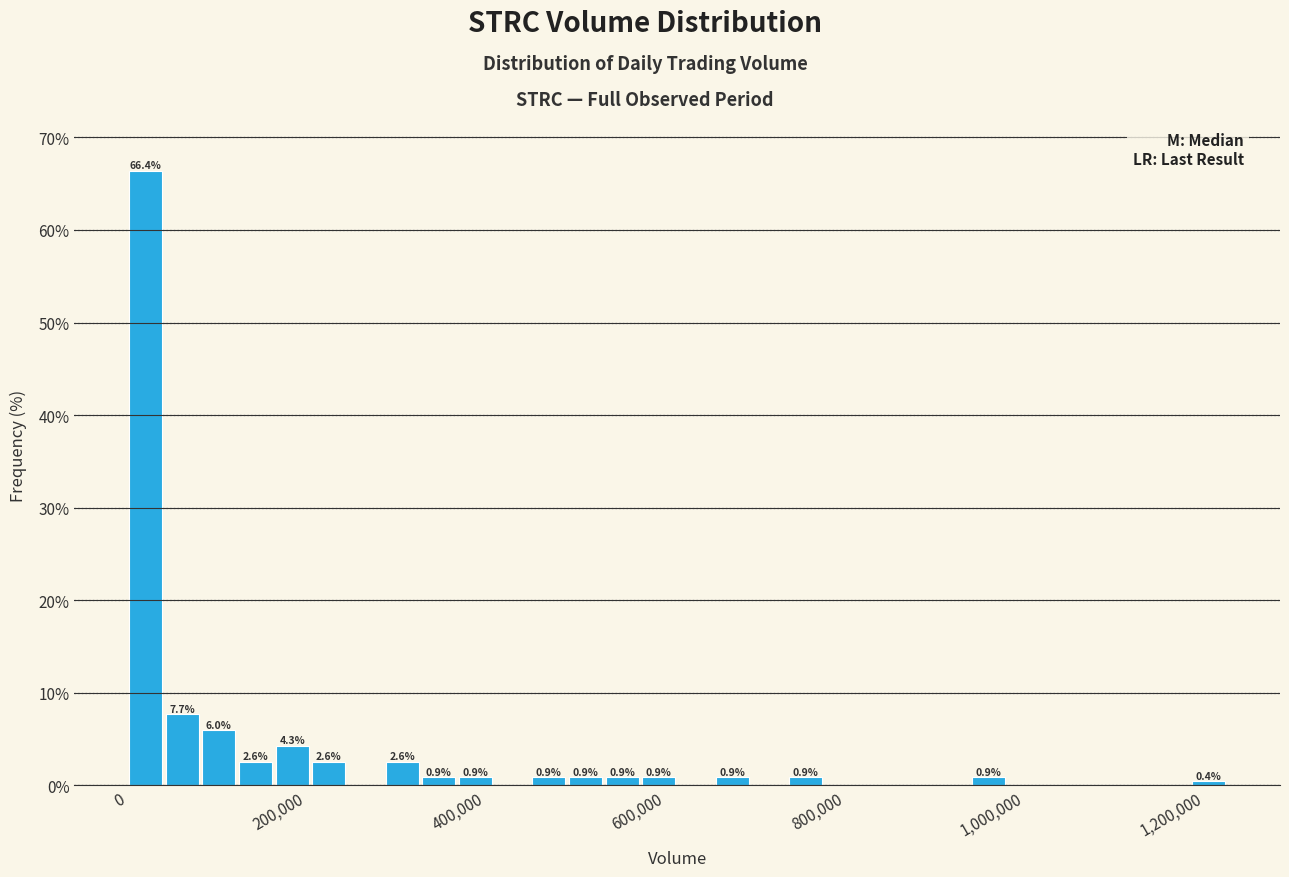

Read against the x-axis, roughly where is the centre of the tallest bar?

20000